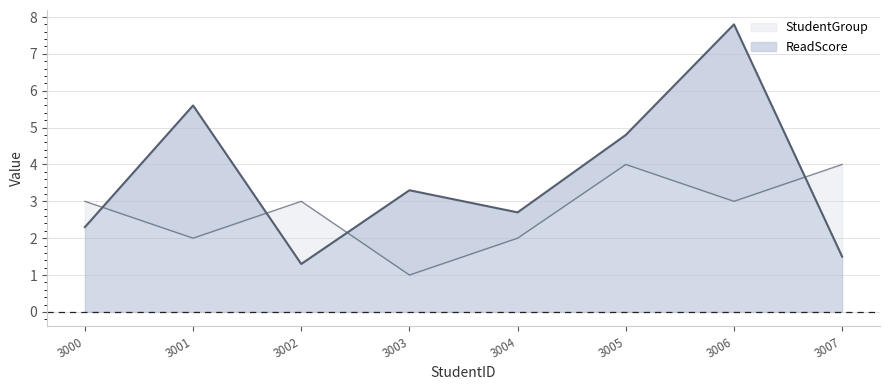

In StudentGroup, how many points are higher than both neighbors (excluding endpoints)?

2